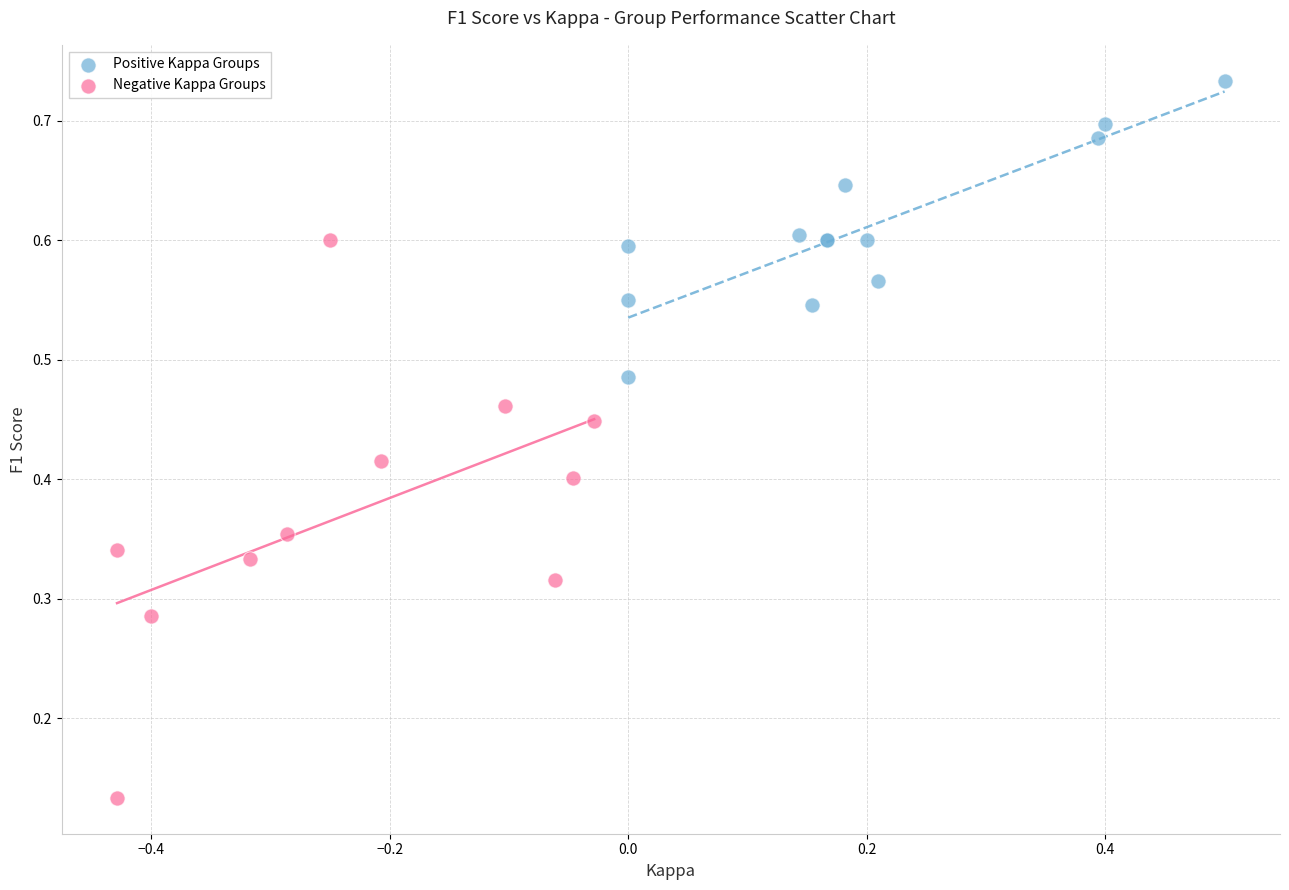

Which series has the largest Y range (max minus min)?

Negative Kappa Groups